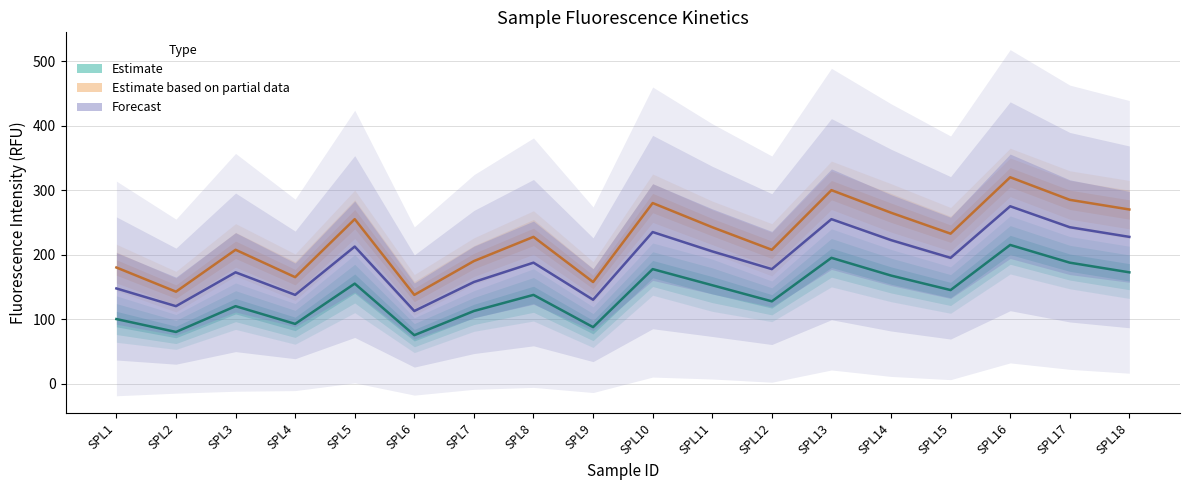

In Forecast, how many points are lower than both neighbors (excluding endpoints)?

6